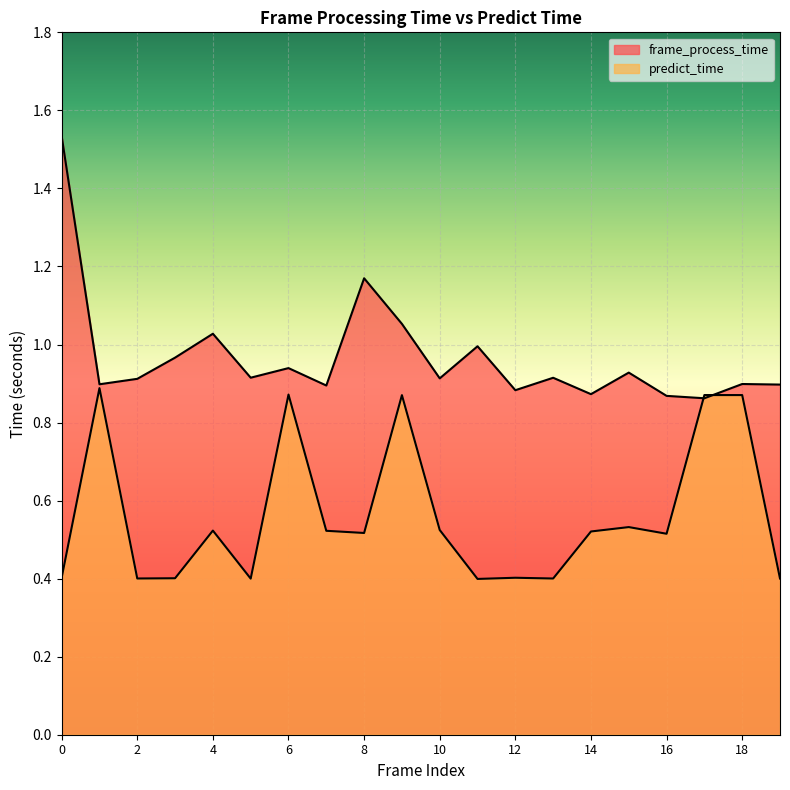

What are all the series names shown in the legend?

frame_process_time, predict_time